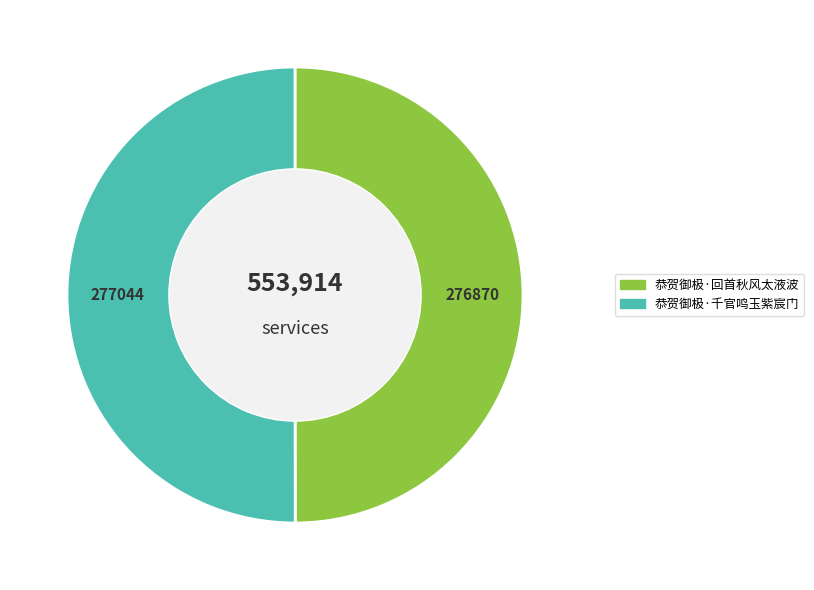

Is it true that 恭贺御极·回首秋风太液波 is 50% of the pie?

True